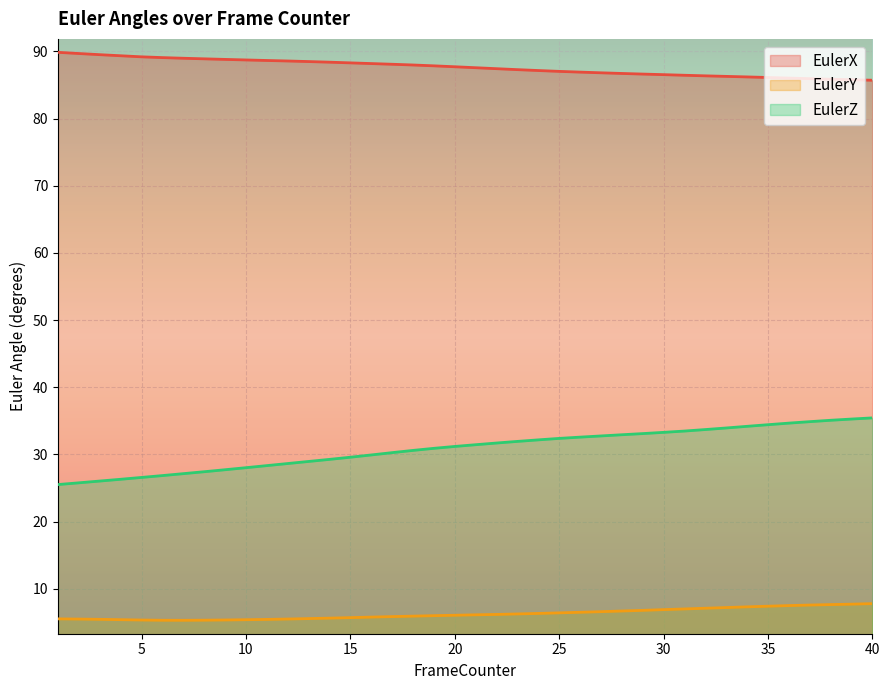

True or false: EulerZ has more than 0 points higher than both neighbors.

False